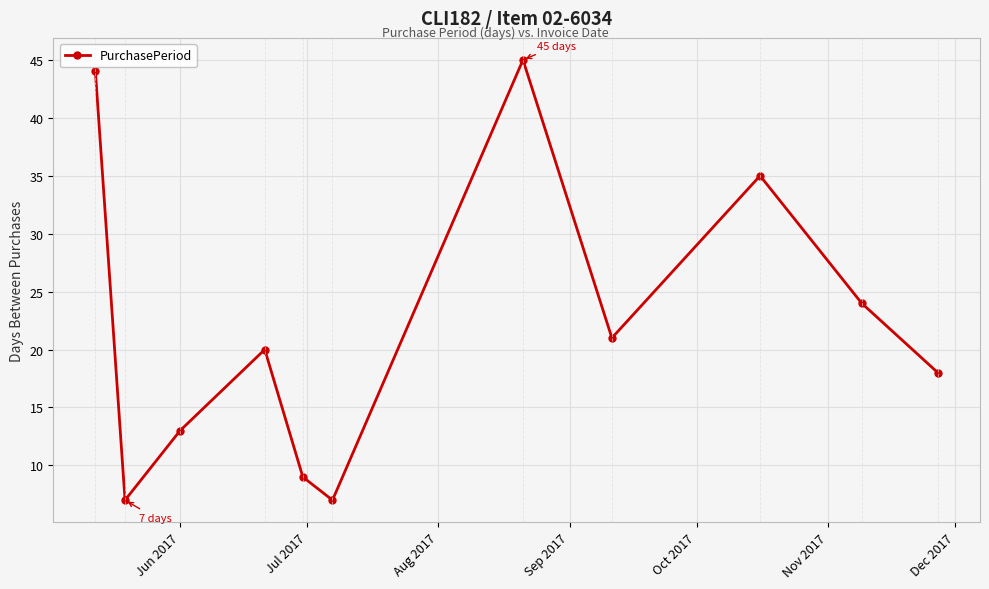

What is the average value?

22